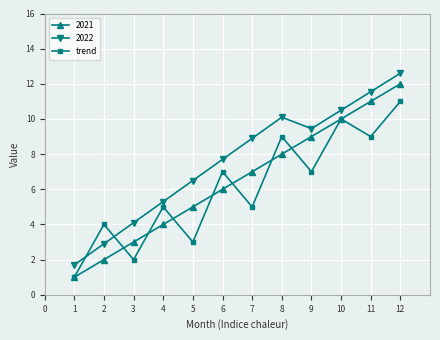

The value of trend at 3 is 2.0. True or false?

True